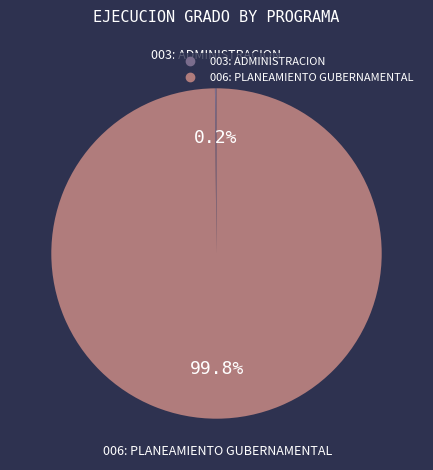

Which slice represents more than half of the pie?

006: PLANEAMIENTO GUBERNAMENTAL